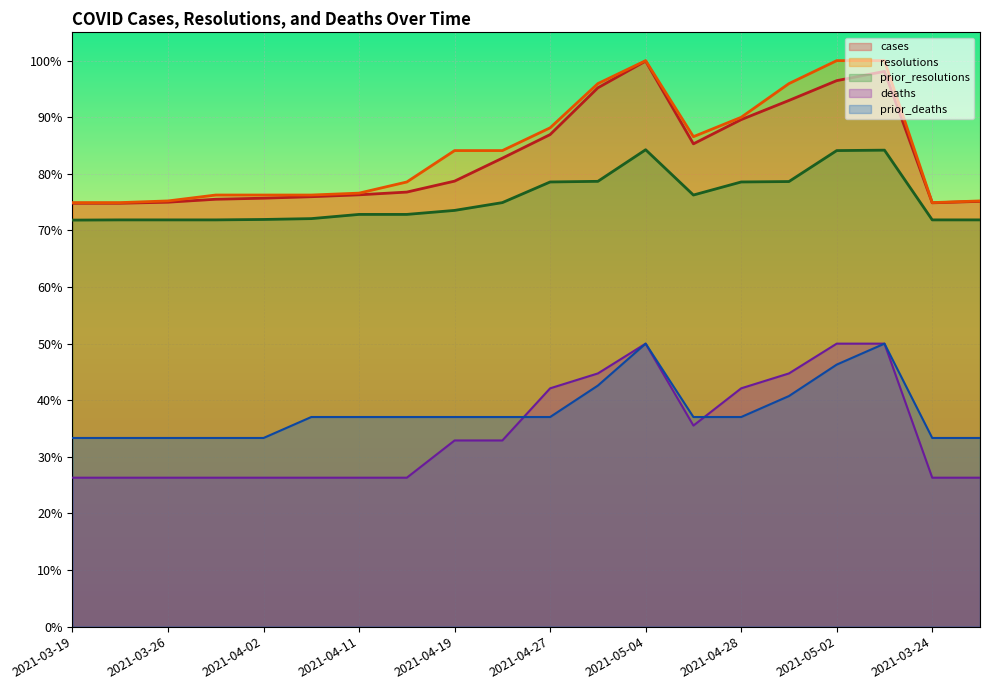

What is the value of the prior_deaths point at the 16th from the left?

0.4